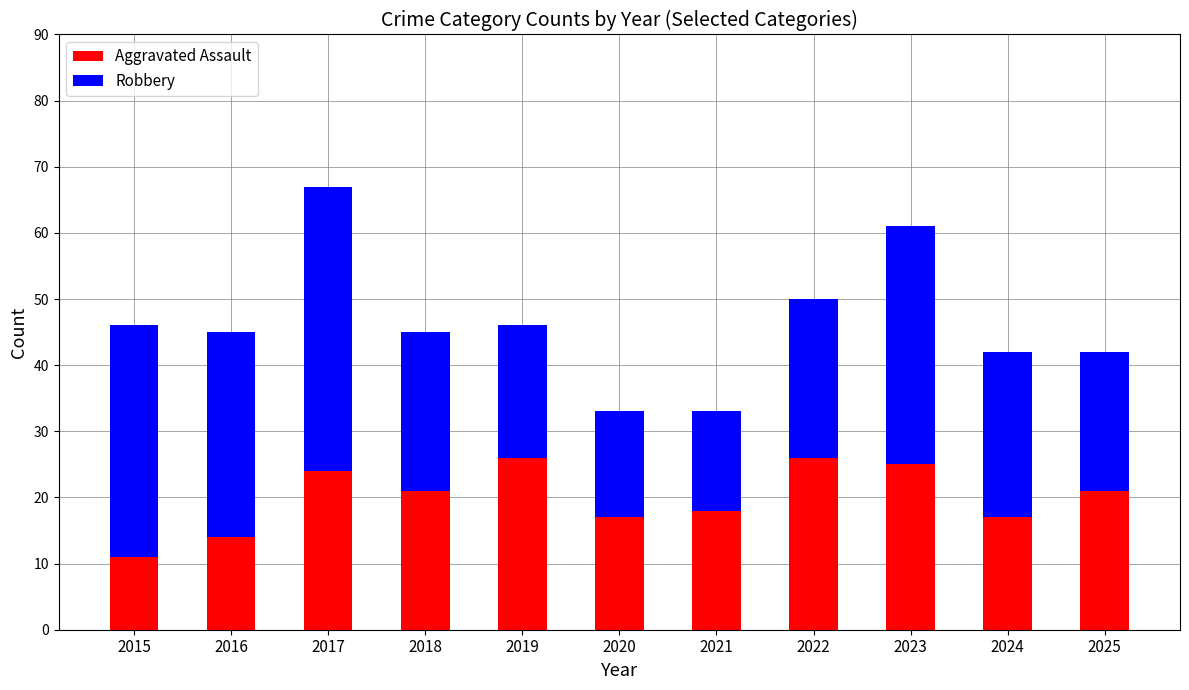

What is the average value of the Aggravated Assault series?

20